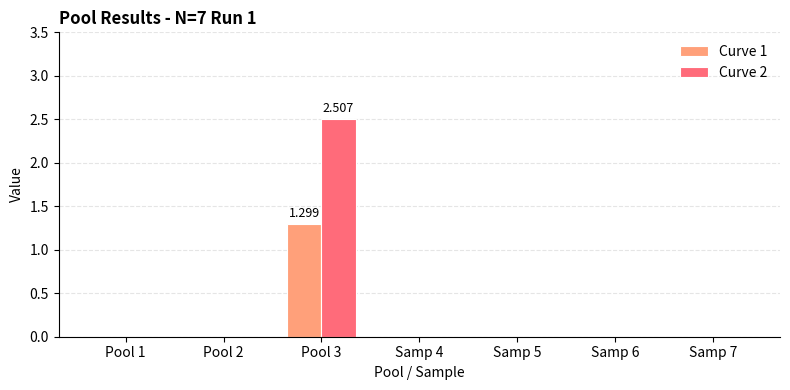

The value of Curve 1 at Pool 3 is 0.8. True or false?

False